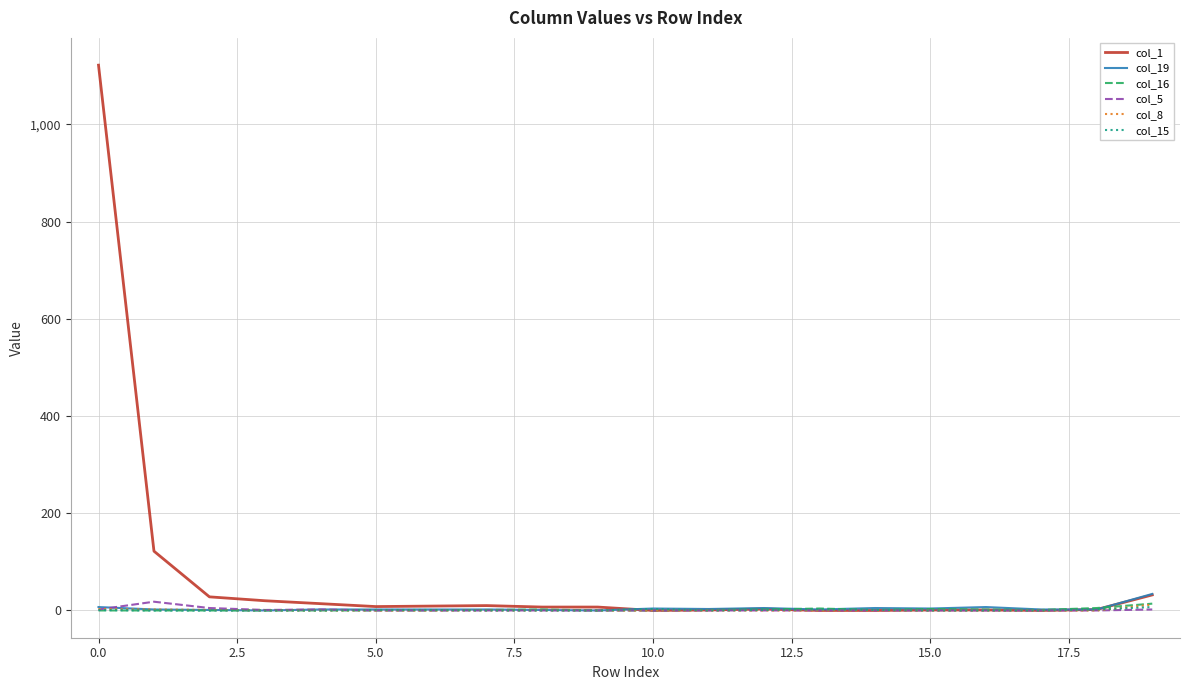

Which series has the largest total across all categories?

col_1